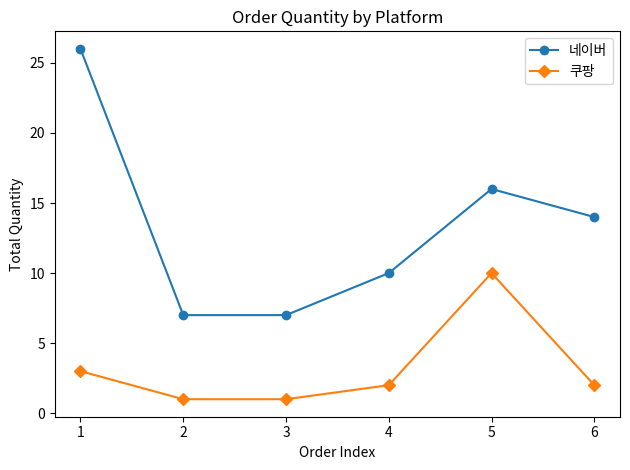

How many values in the 네이버 series are below 14?

3